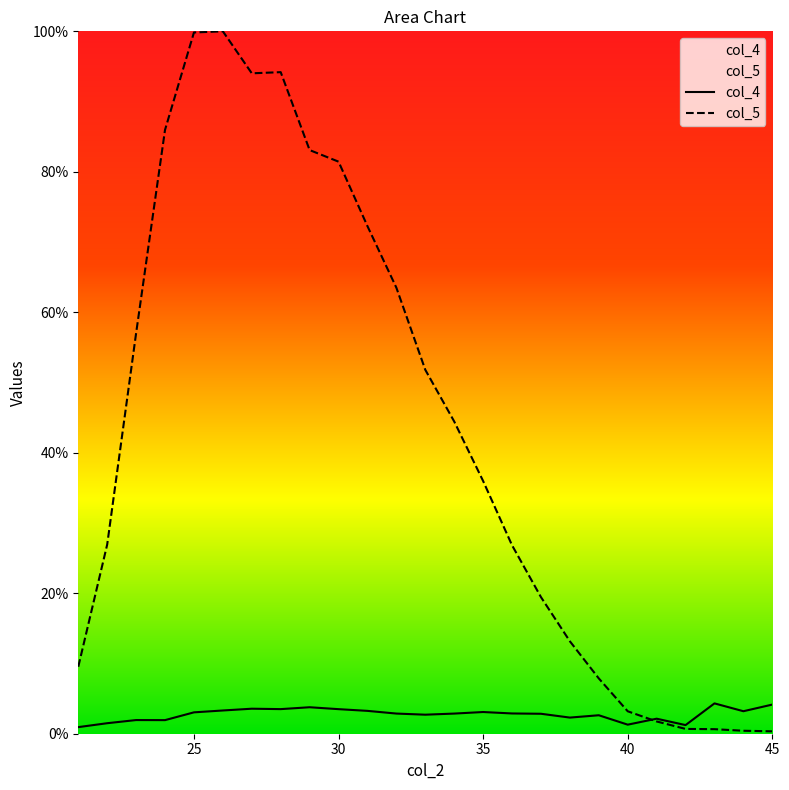

Where do col_5 and col_4 first cross each other?

40 and 41